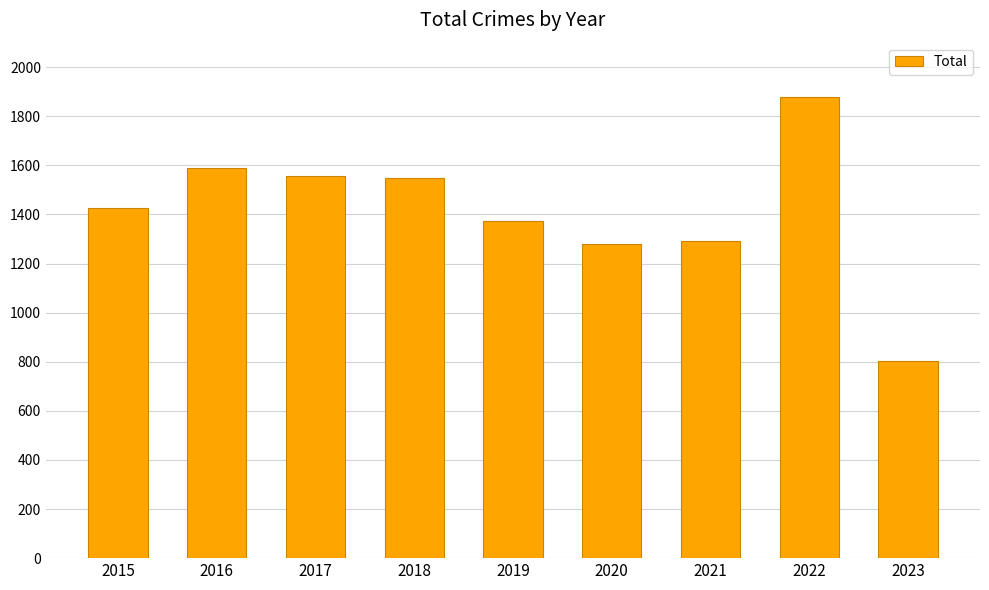

The chart shows a value of 2445 at 2017. True or false?

False